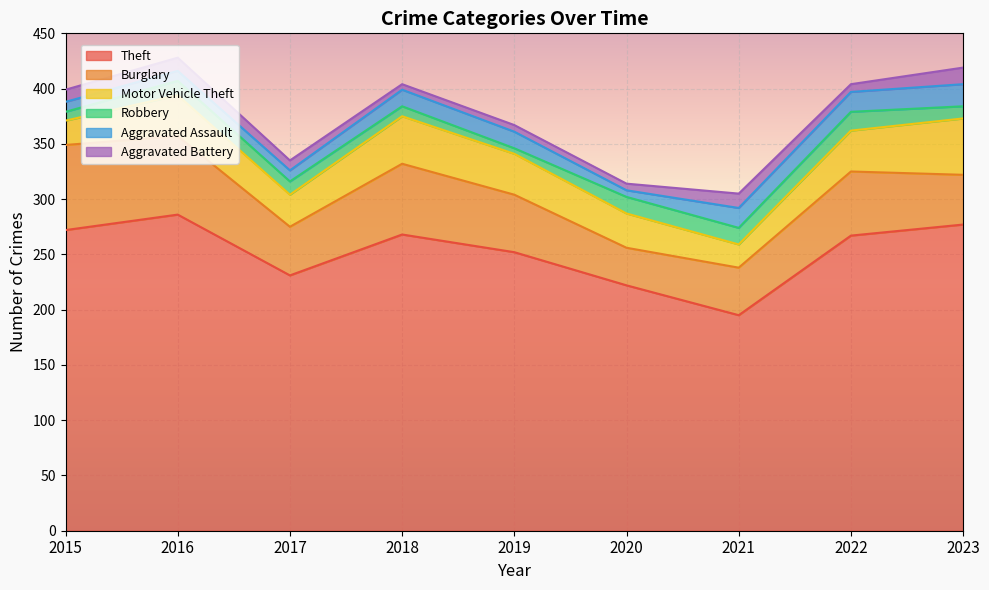

True or false: Theft and Motor Vehicle Theft intersect in this chart.

False